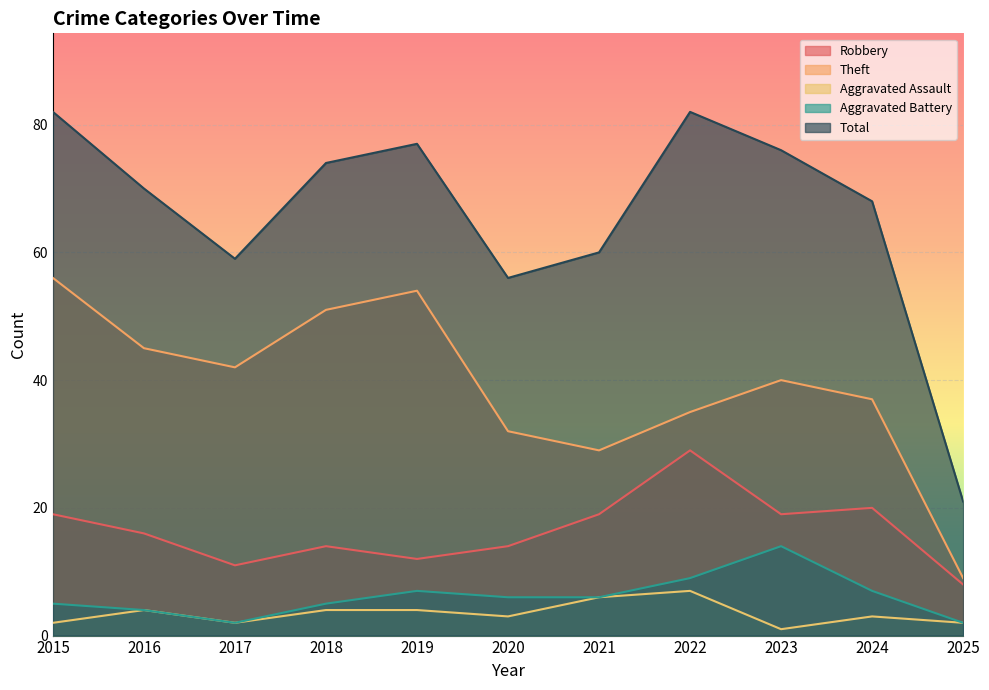

Which category has the lowest value in the Aggravated Battery series?

2017